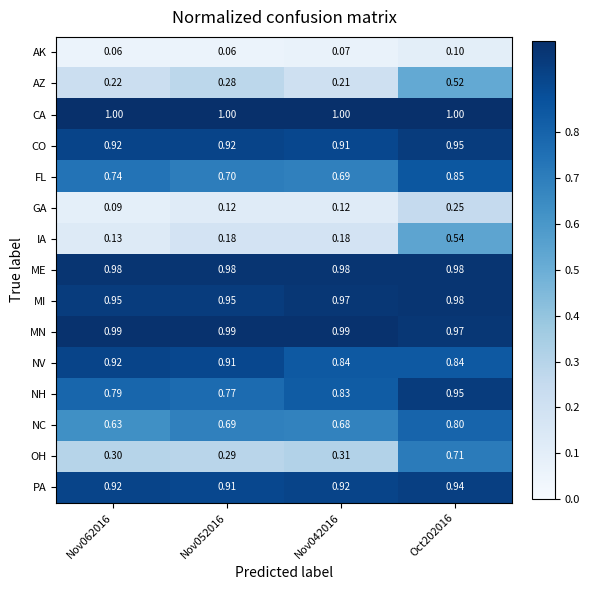

Which series has the largest total across all categories?

CA